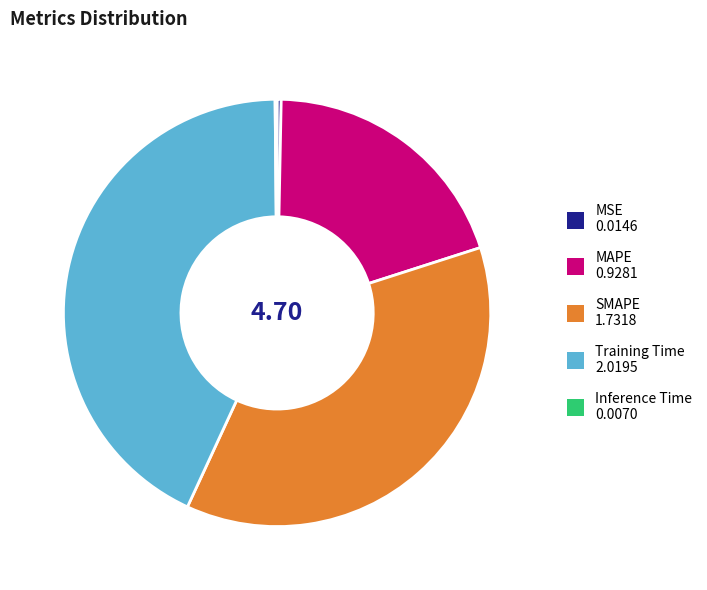

Which has a higher value, Training Time or MAPE?

Training Time